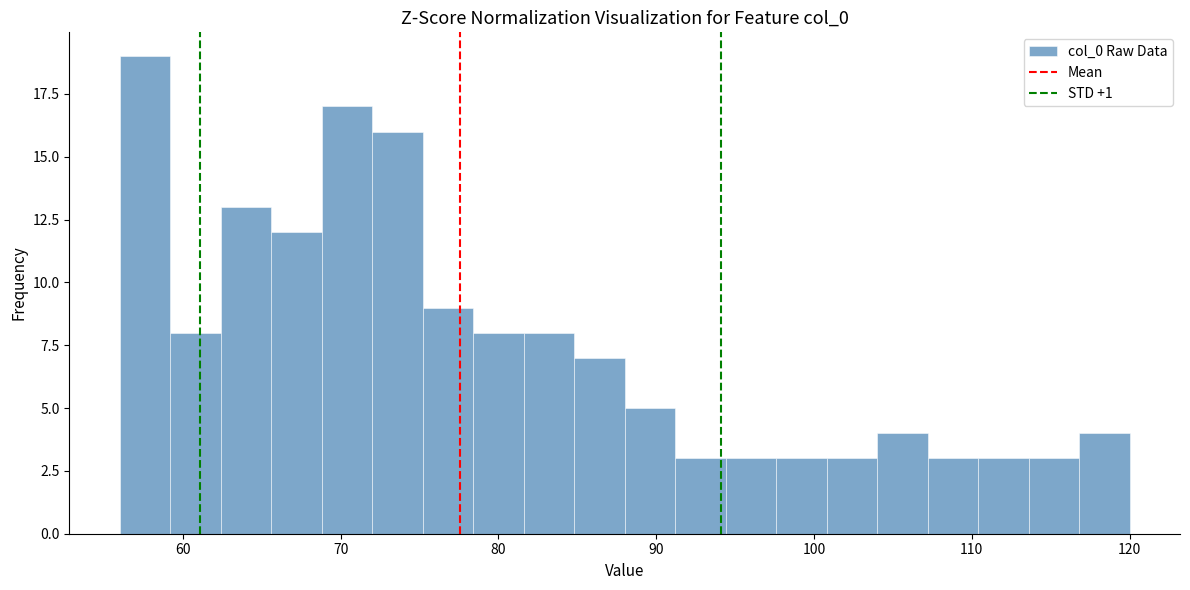

Read against the x-axis, roughly where is the centre of the tallest bar?

58